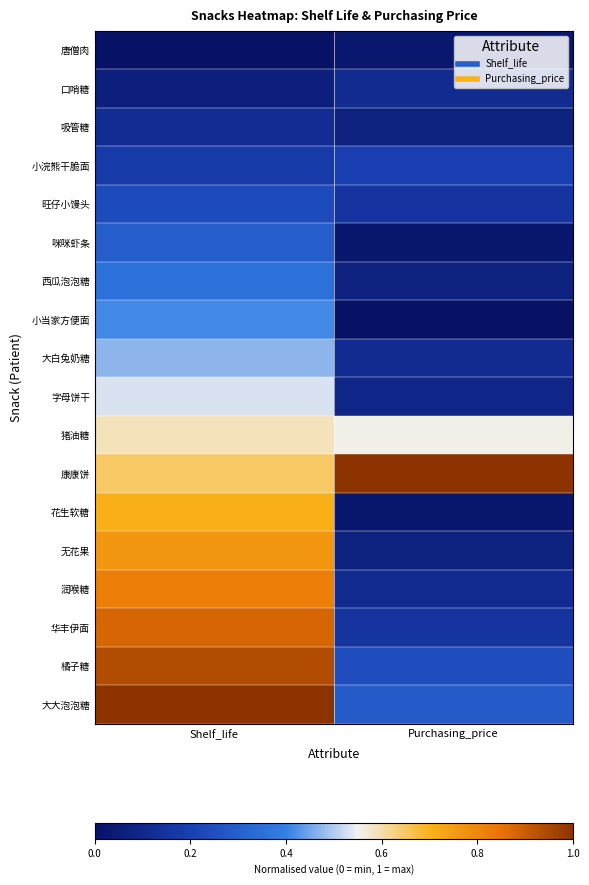

Which category has the lowest value across all series?

Shelf_life